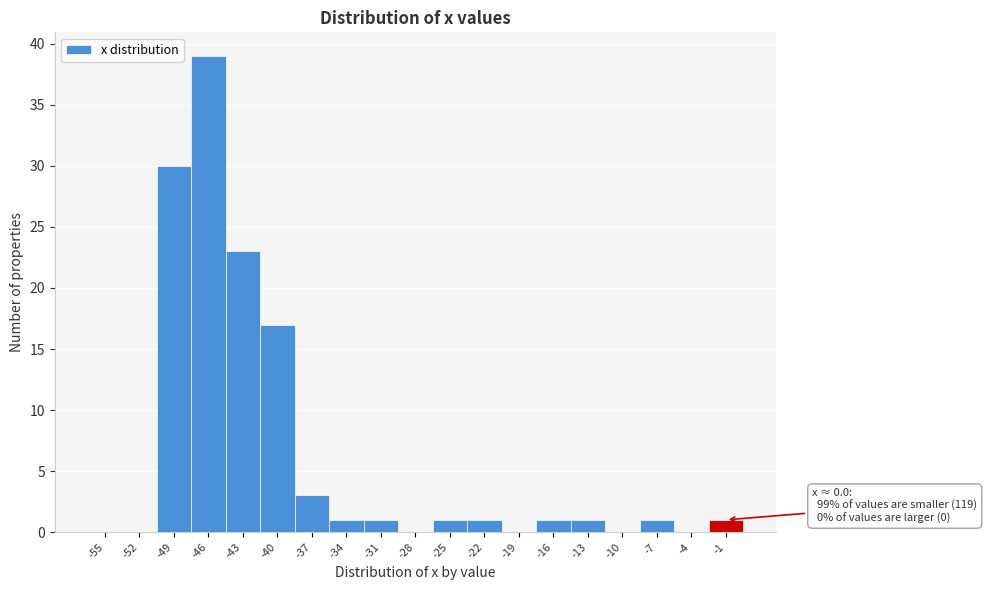

Reading left to right, what are all the values shown in this chart?

-55=0	-52=0	-49=30	-46=39	-43=23	-40=17	-37=3	-34=1	-31=1	-28=0	-25=1	-22=1	-19=0	-16=1	-13=1	-10=0	-7=1	-4=0	-1=1